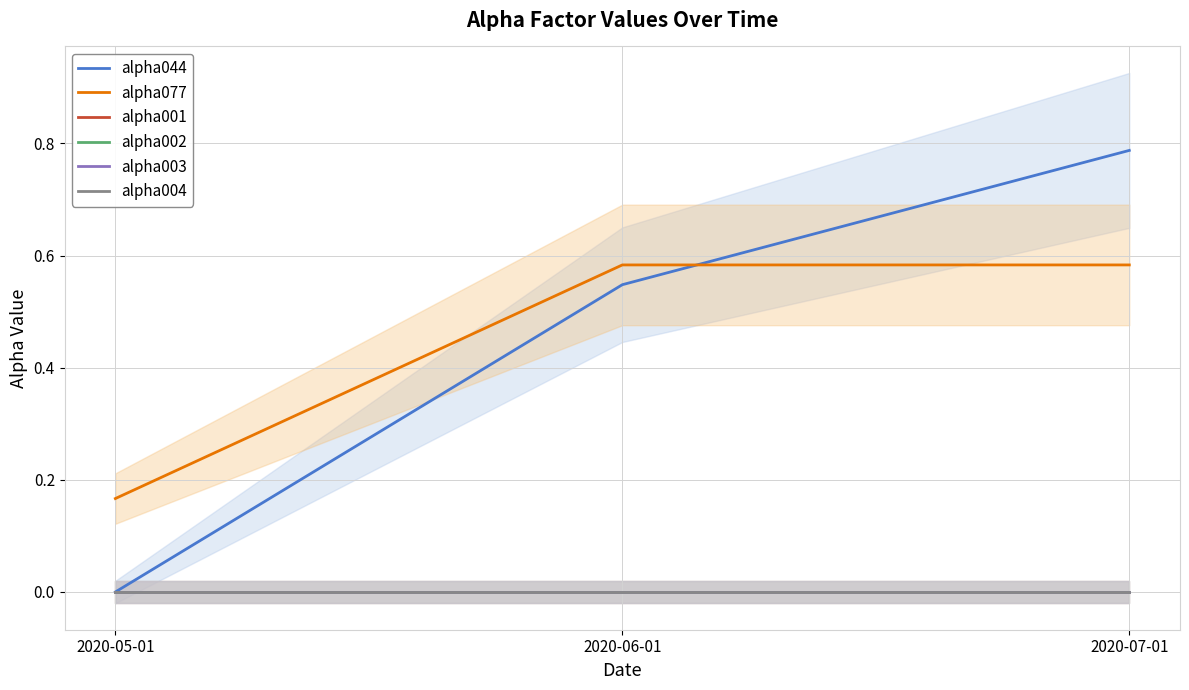

Reading left to right, transcribe all the data shown in this chart.

alpha044: 0.0	0.5	0.8
alpha077: 0.2	0.6	0.6
alpha001: 0.0	0.0	0.0
alpha002: 0.0	0.0	0.0
alpha003: 0.0	0.0	0.0
alpha004: 0.0	0.0	0.0